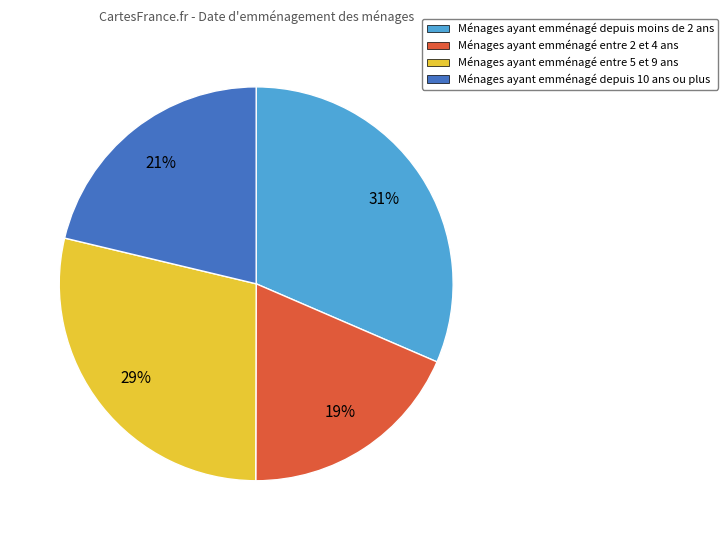

Is there a majority slice in this chart?

No